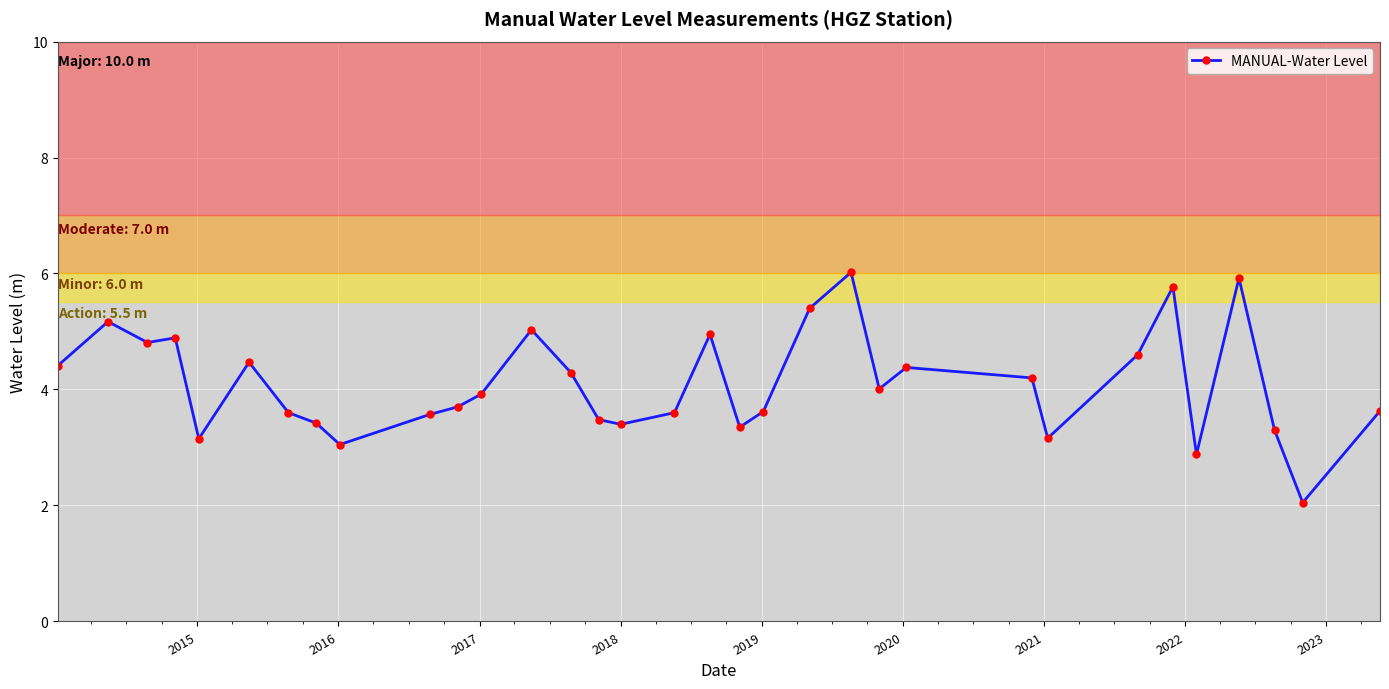

What is the greatest value displayed?

6.0